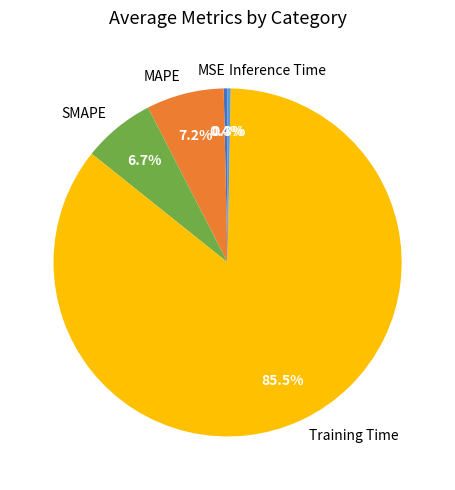

How many slices are in this pie chart?

5